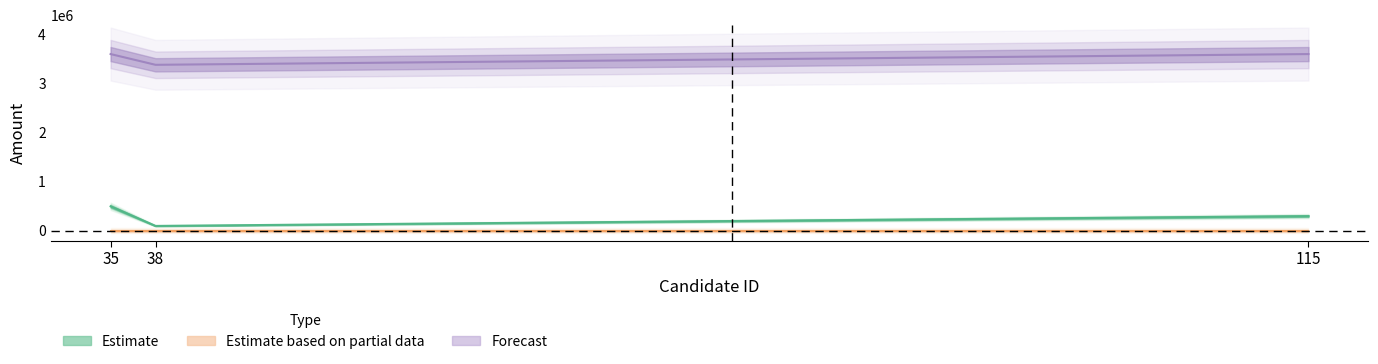

How many lines are shown in the chart?

2